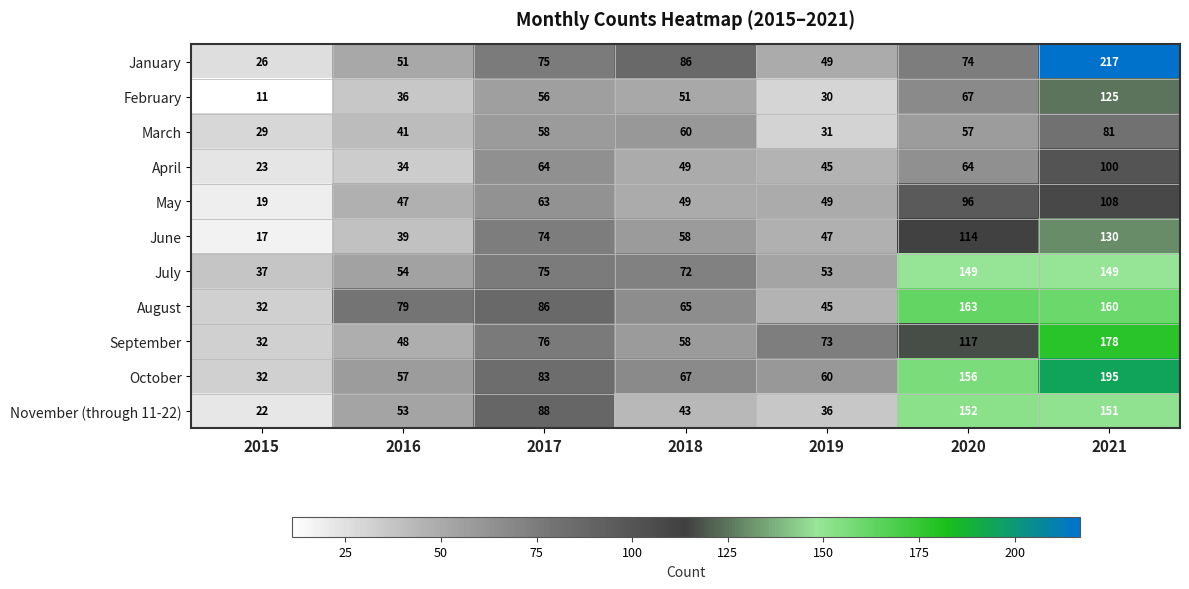

Which series changed the most between 2018 and 2021?

January